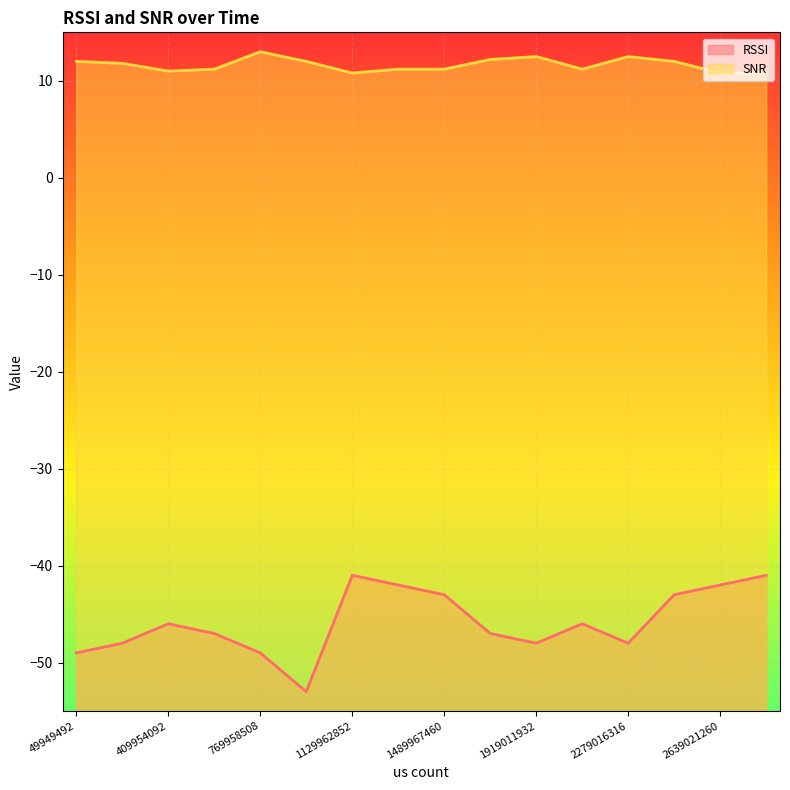

What is the lowest value of the SNR series?

10.8